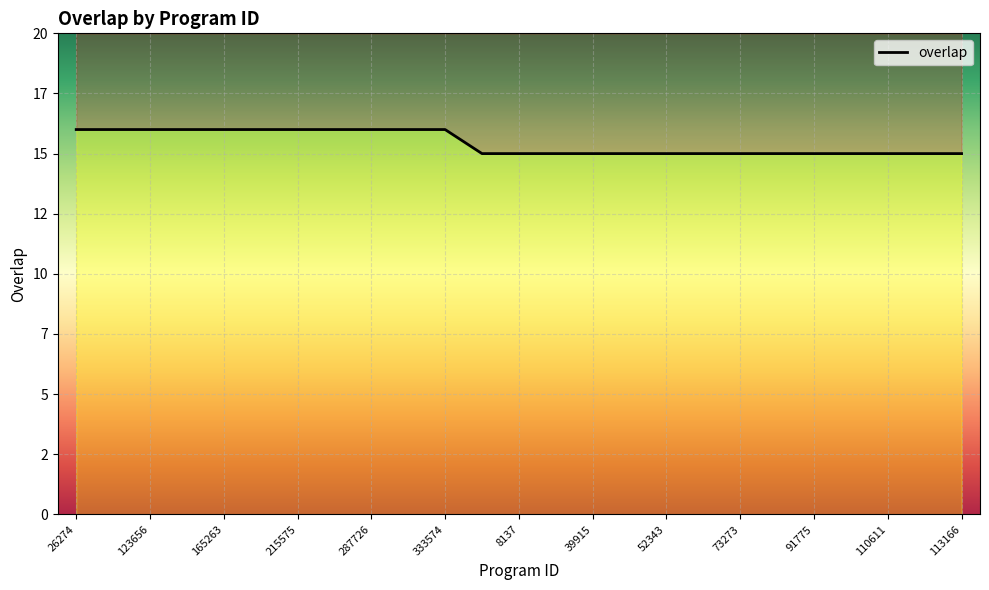

How many distinct data groups are displayed?

1